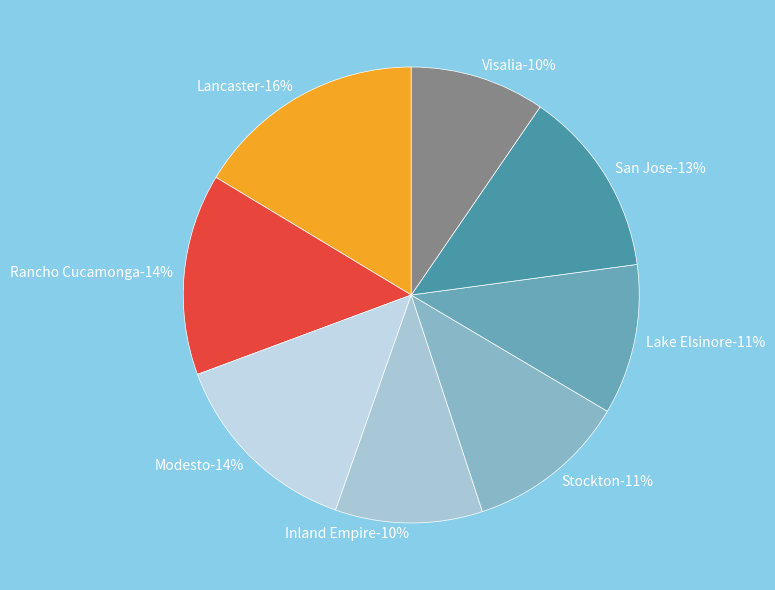

True or false: Modesto accounts for 28% of the total.

False